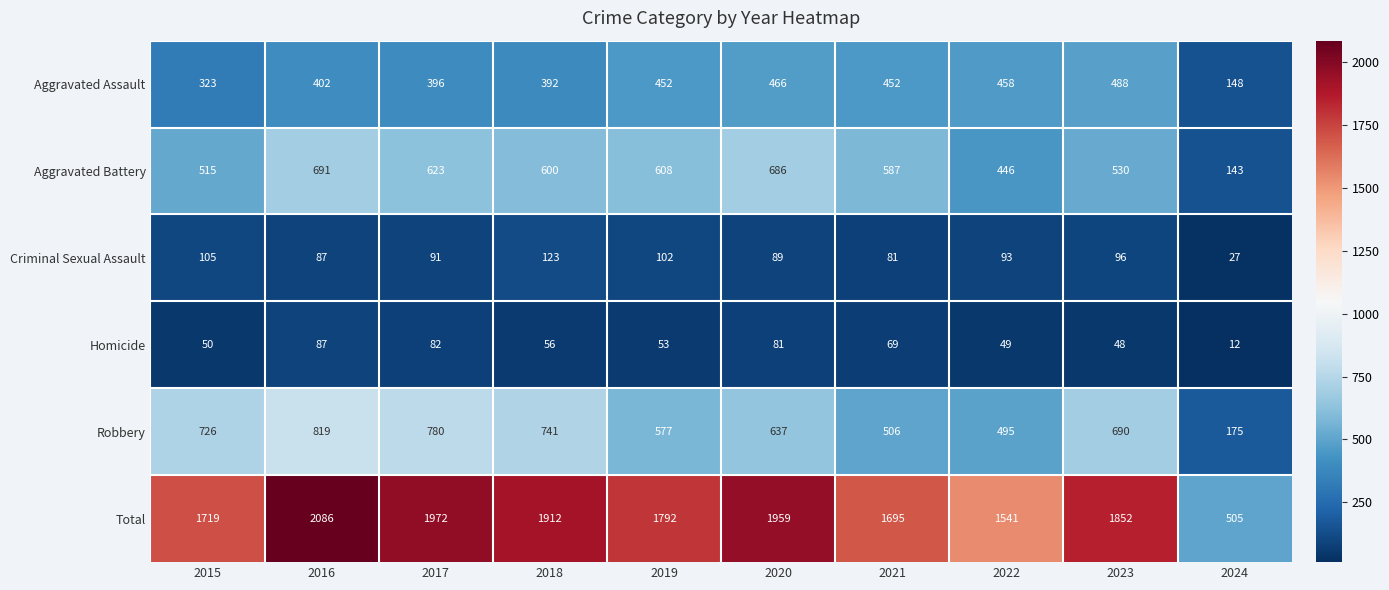

At which label is Total closest to 1295?

2022